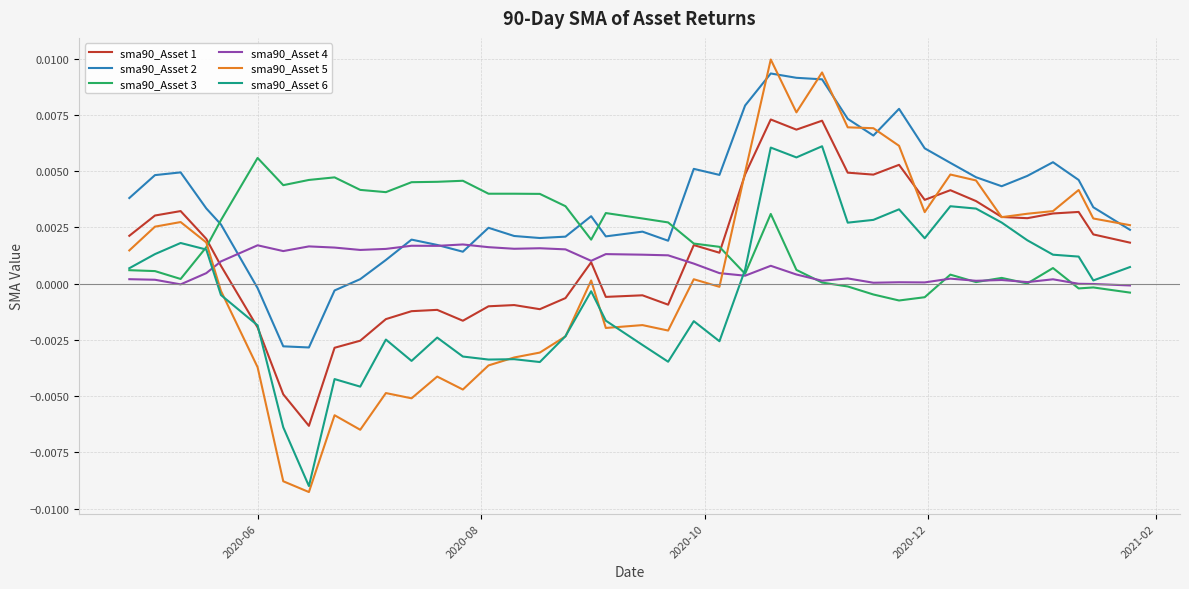

Which series has the largest range (max minus min)?

sma90_Asset 5